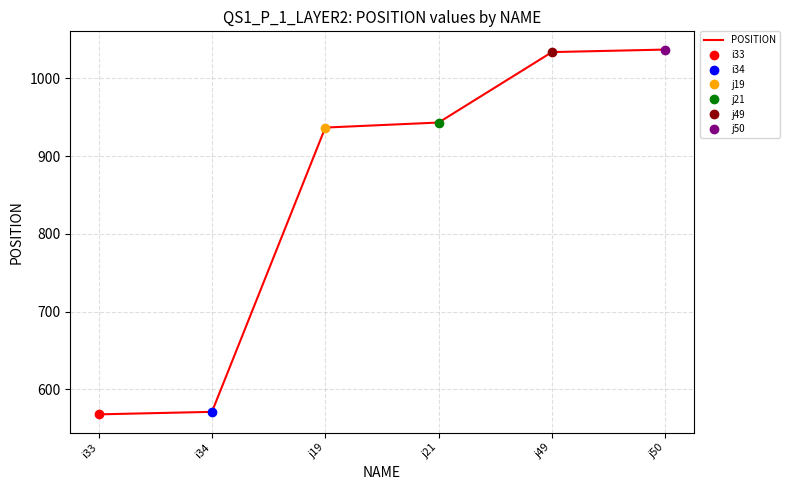

What is the label of the 3rd point from the left?

j19